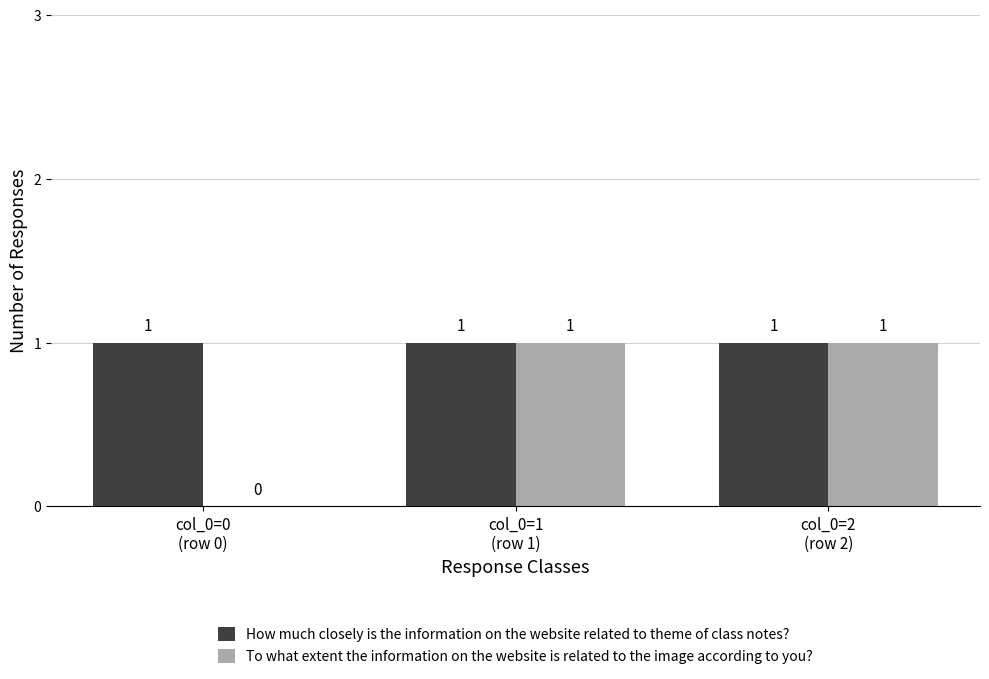

Which series has the largest total across all categories?

How much closely is the information on the website related to theme of class notes?